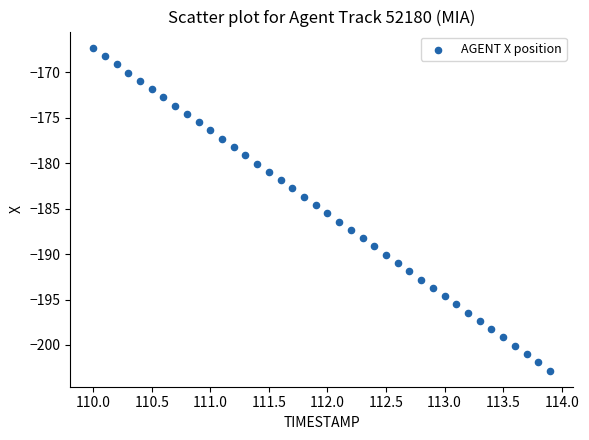

What is the range of X values (max minus min)?

3.9